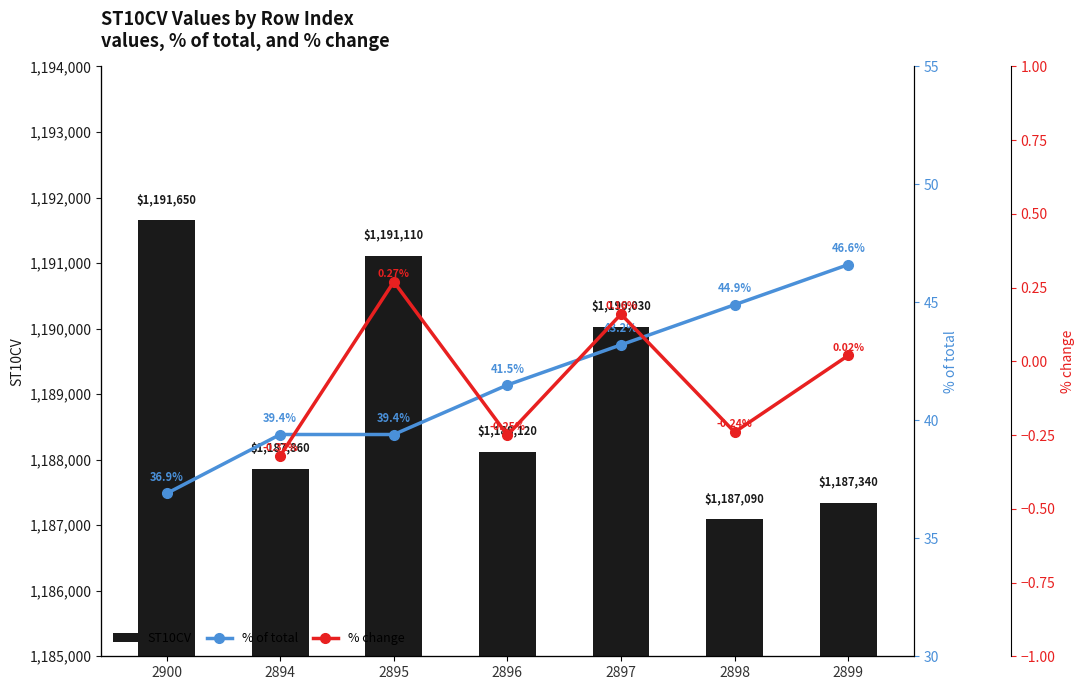

At which label does the data first exceed 1188120?

2900